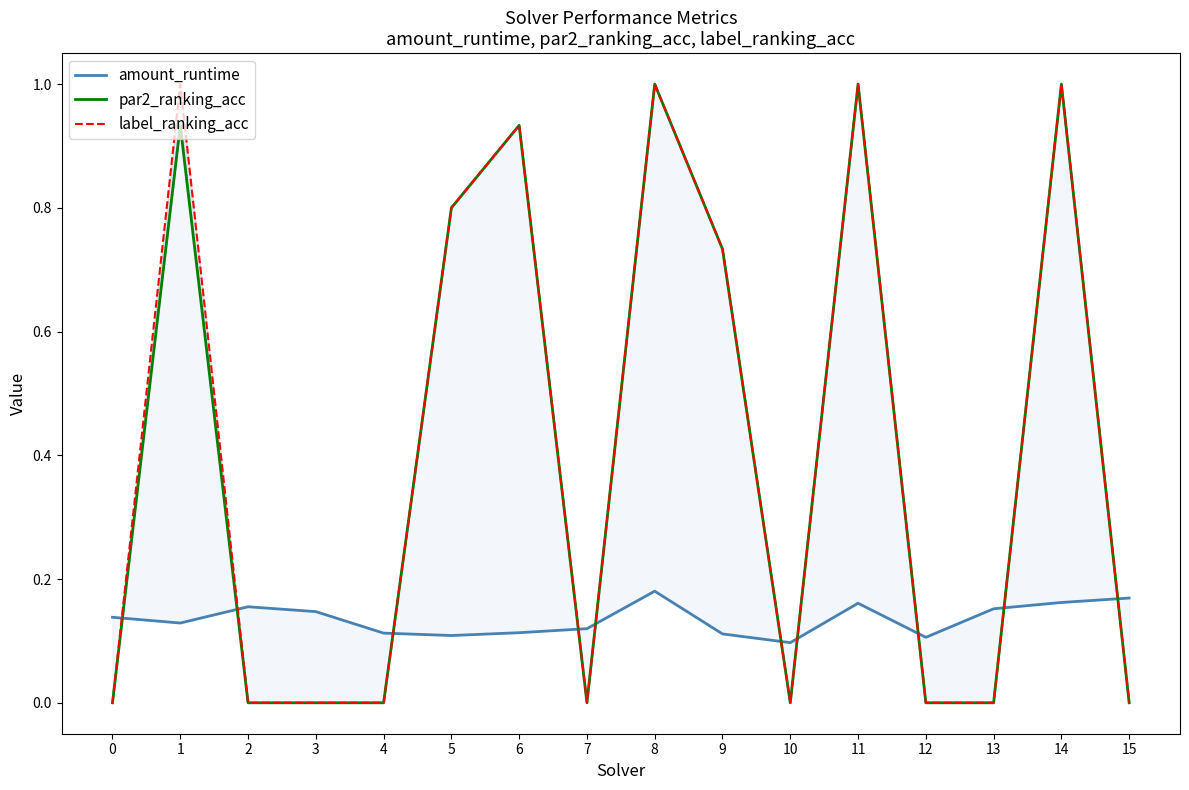

How many values in label_ranking_acc are above zero?

7